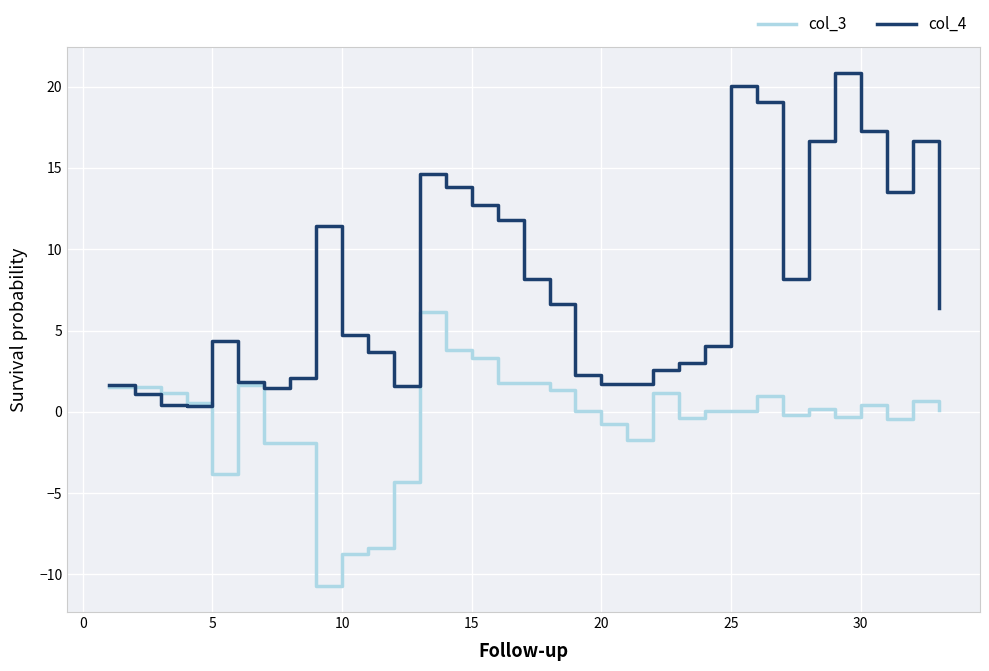

What is the difference between the maximum and second lowest values in the col_4 series?

20.4